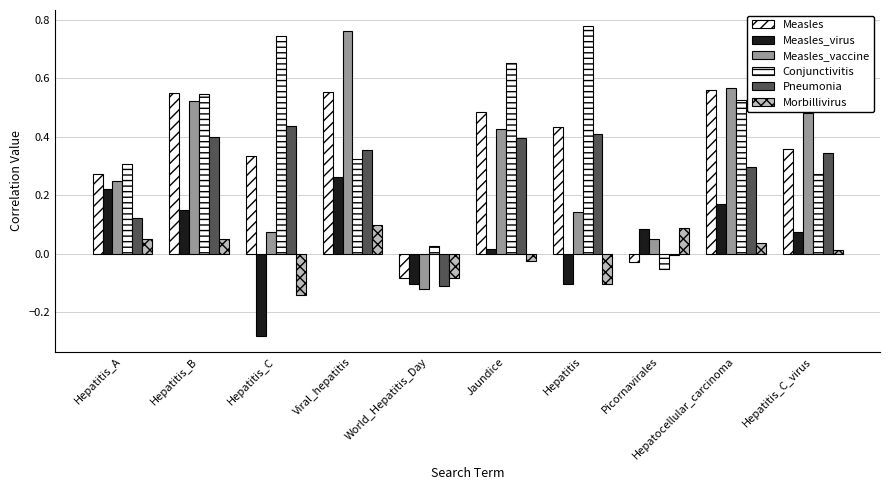

What is the value of the Morbillivirus bar at the 2nd from the left?

0.1